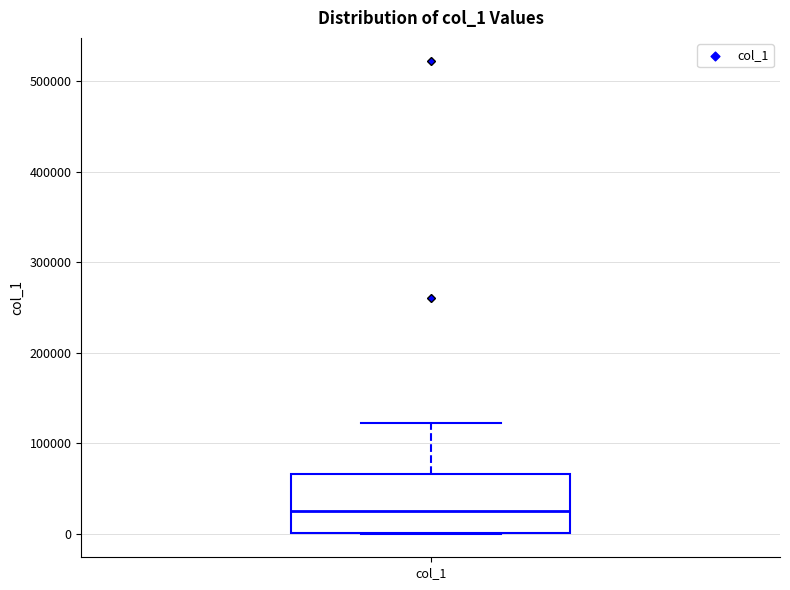

Read this box plot against the y-axis: the position of the median line, the range covered by the box, and the ends of both whiskers. The values are not printed on the chart, so give them approximately, as read against the axis.

median 30000, box 0 to 70000, whiskers 0 to 120000